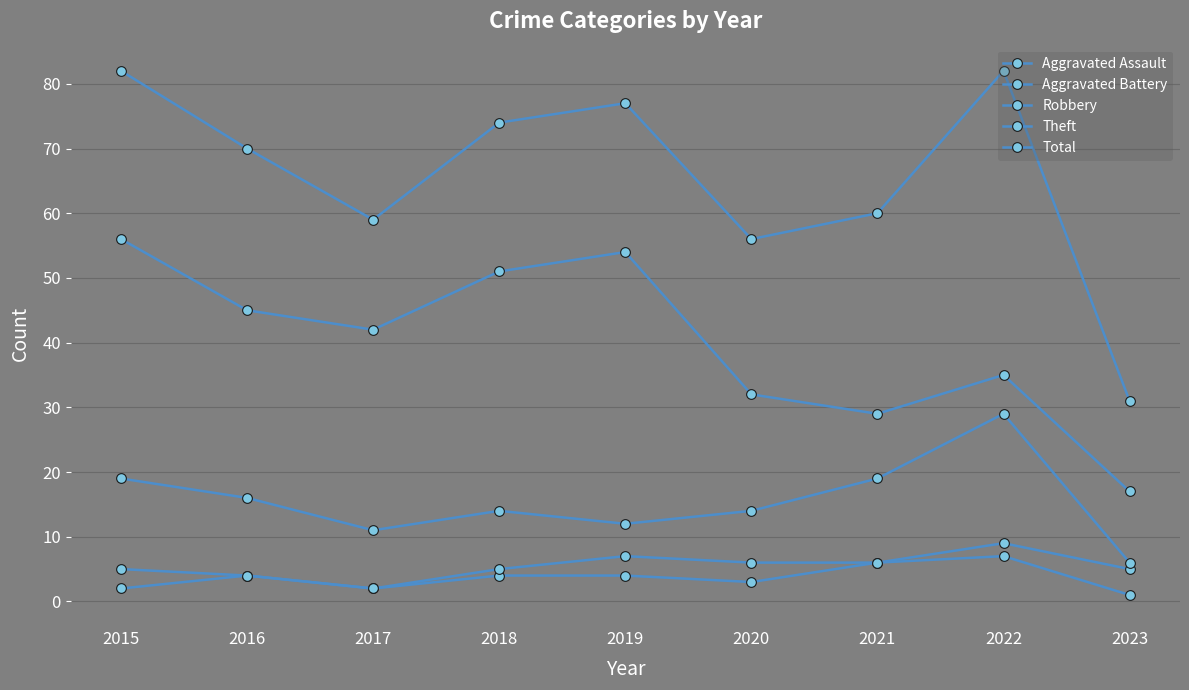

How many lines are shown in the chart?

5